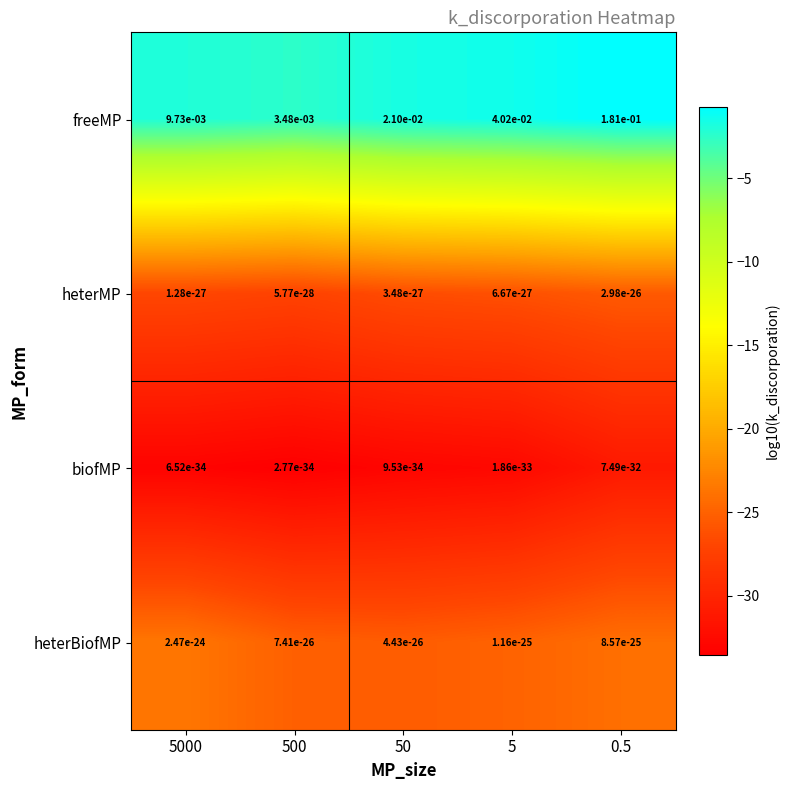

Which series has the largest range (max minus min)?

freeMP